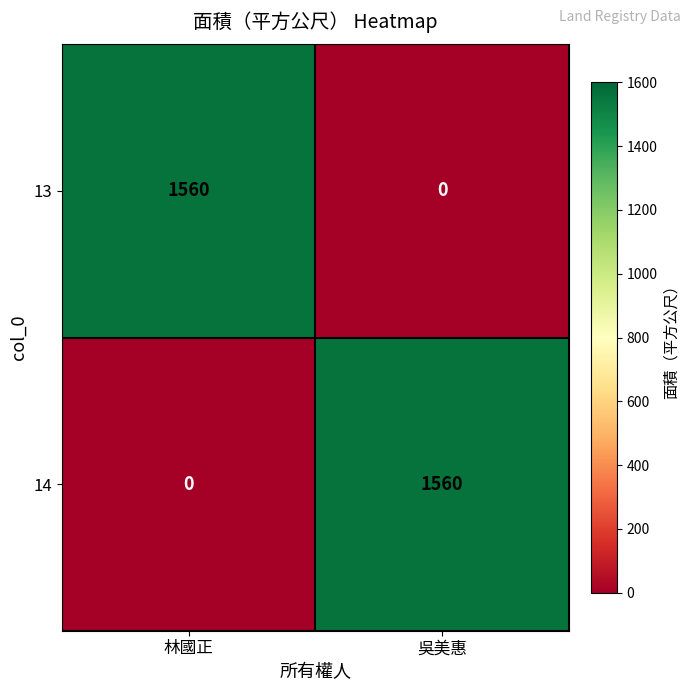

At 吳美惠, list the series in order from smallest to largest.

13, 14